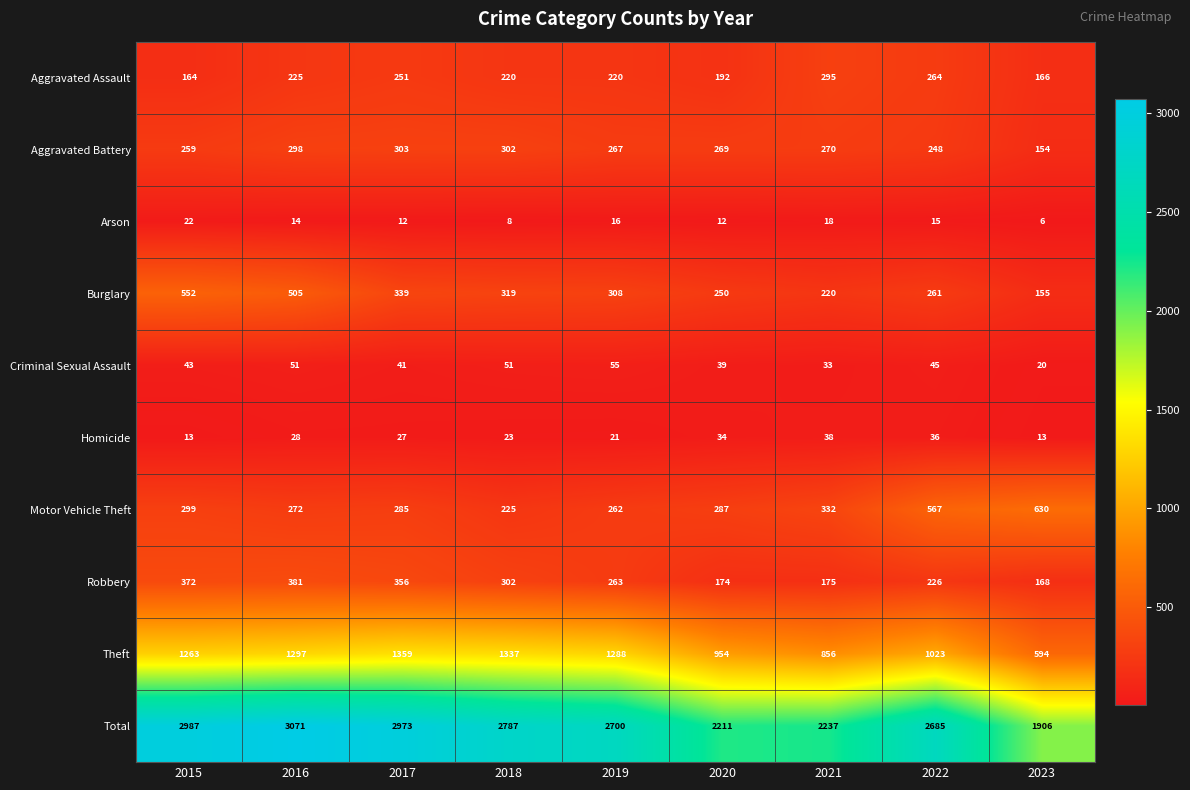

Which series has the largest total across all categories?

Total